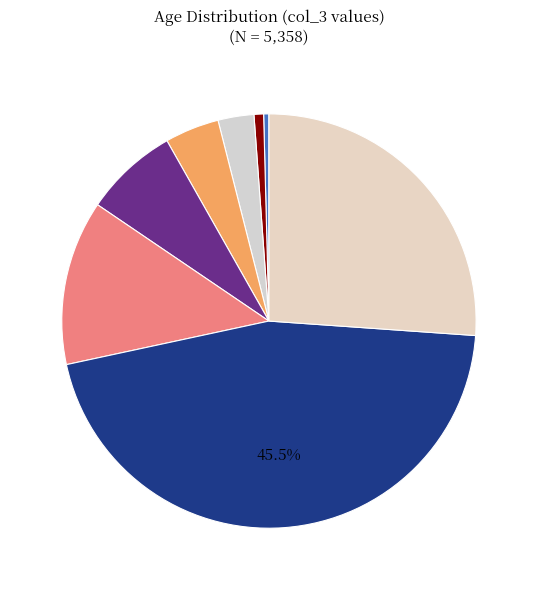

How many slices are in this pie chart?

8